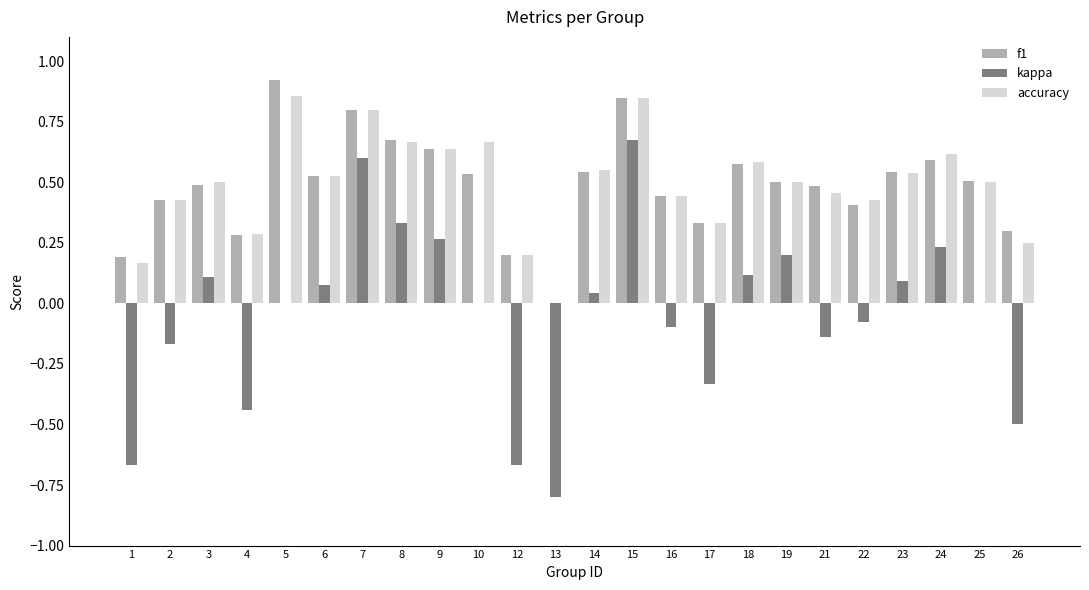

How many data points does each series have?

24